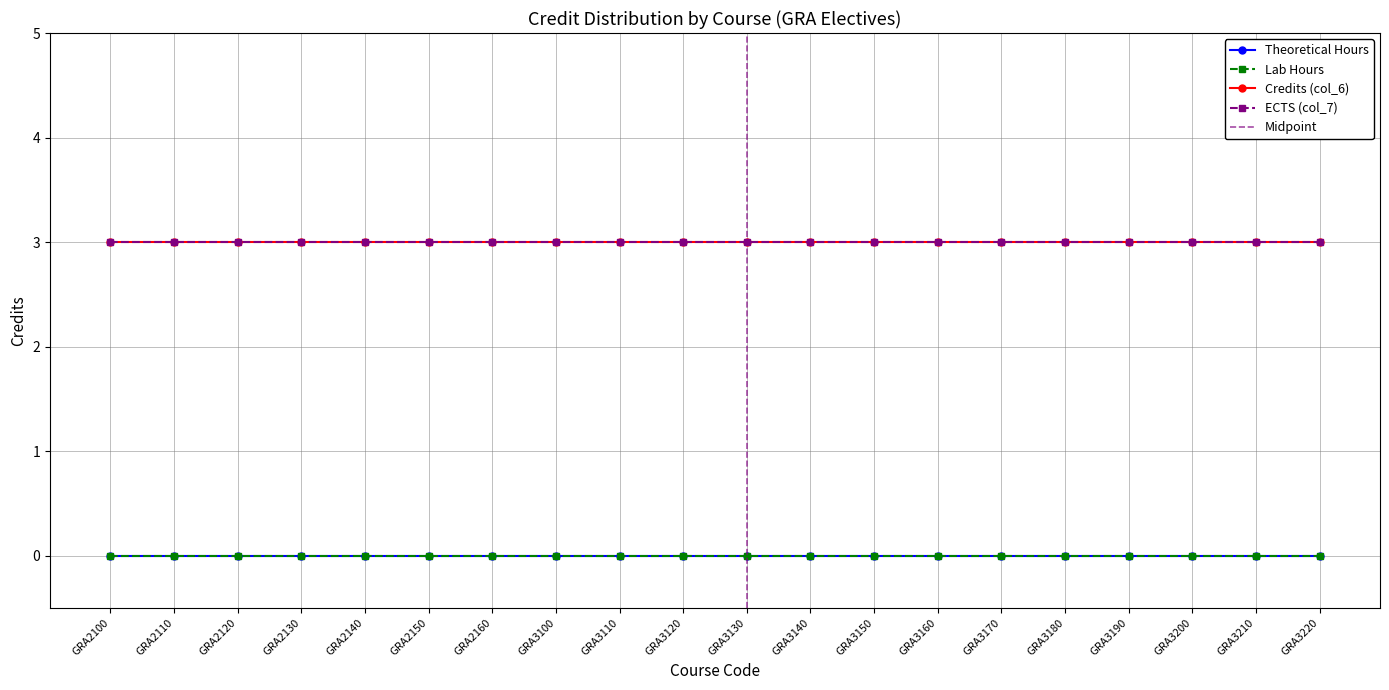

List the labels in order of col_4 value, largest first.

GRA2100, GRA2110, GRA2120, GRA2130, GRA2140, GRA2150, GRA2160, GRA3100, GRA3110, GRA3120, GRA3130, GRA3140, GRA3150, GRA3160, GRA3170, GRA3180, GRA3190, GRA3200, GRA3210, GRA3220